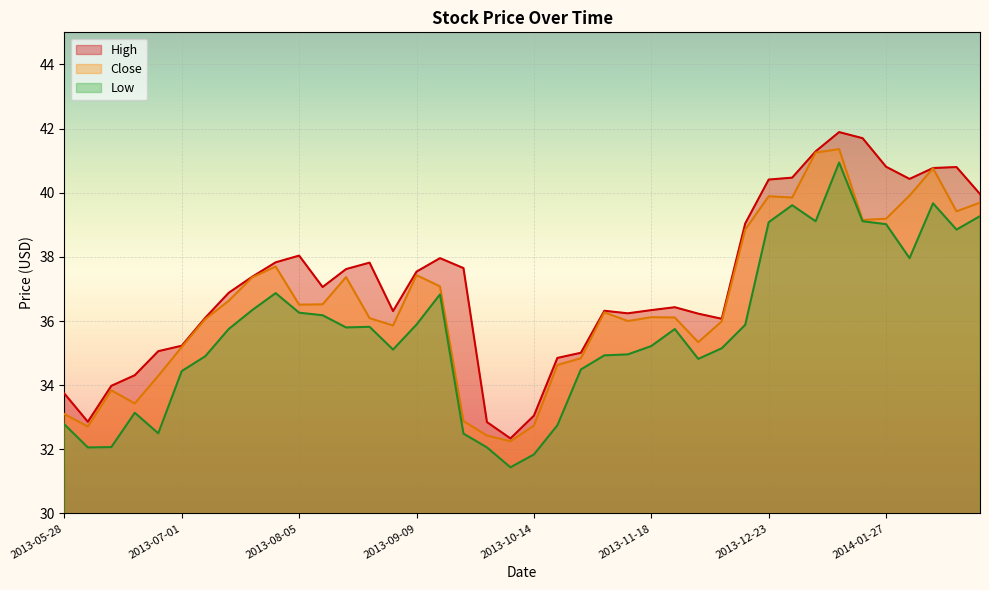

True or false: Close and Low intersect in this chart.

False